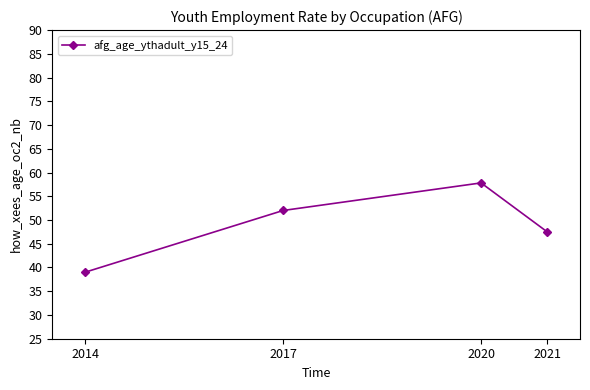

Approximately how many times larger is the value at 2017 compared to 2020?

0.9